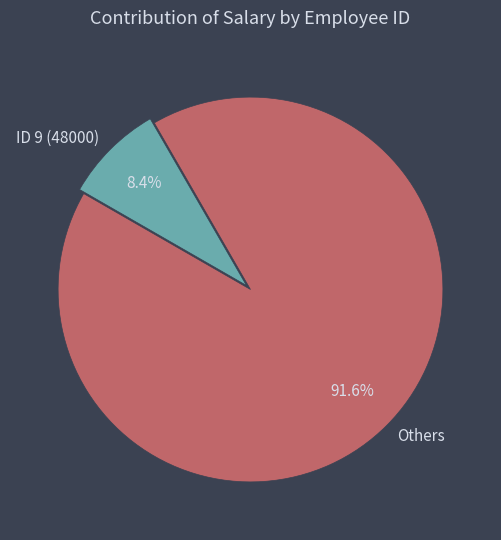

What is the smallest slice in the pie chart?

ID 9 (48000)